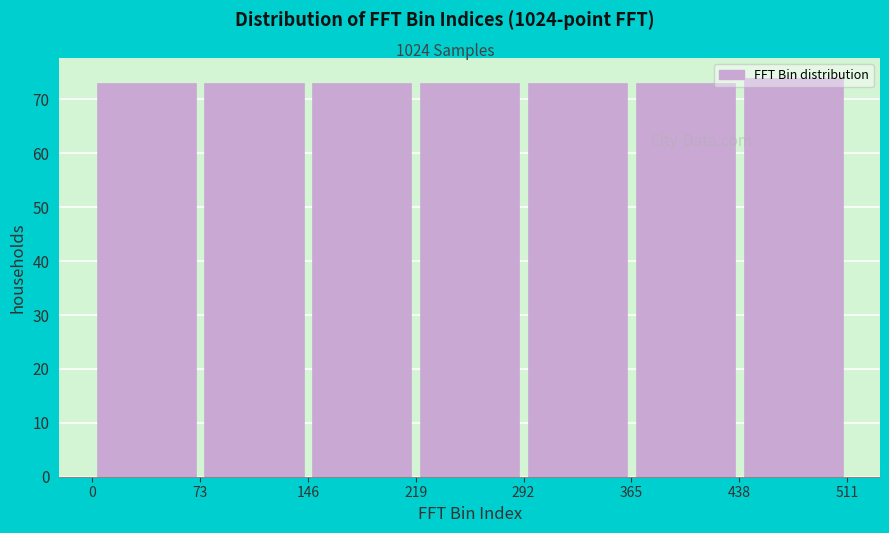

Over which range of the x-axis is the bar tallest?

438 to 511